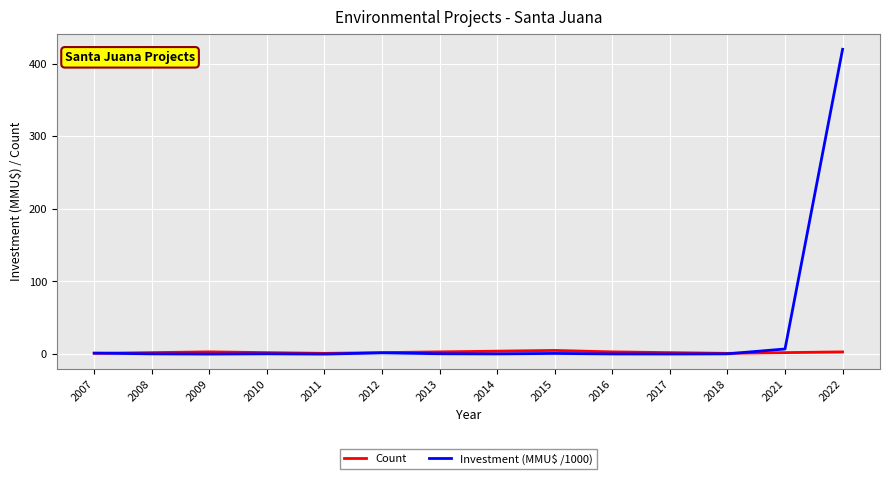

Does the chart display data point markers on the line(s)?

No